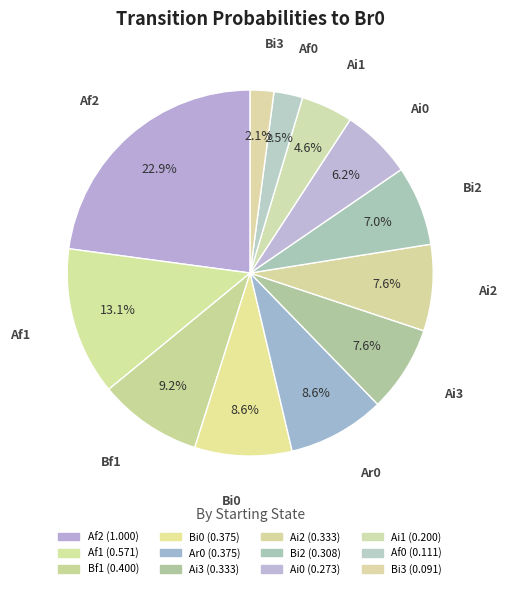

Count the number of slices in the pie.

12